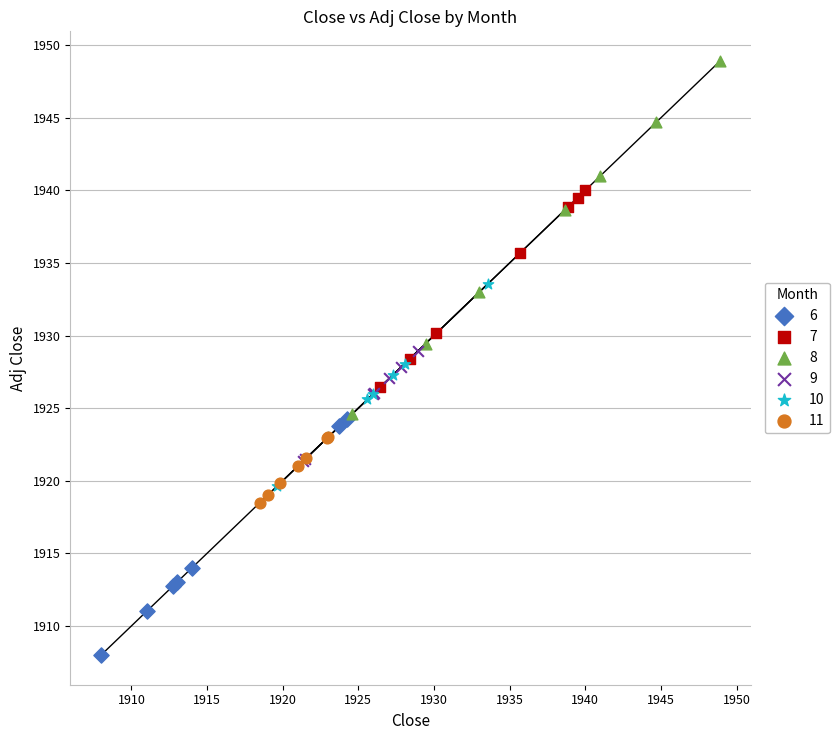

Which series has the largest Y range (max minus min)?

8